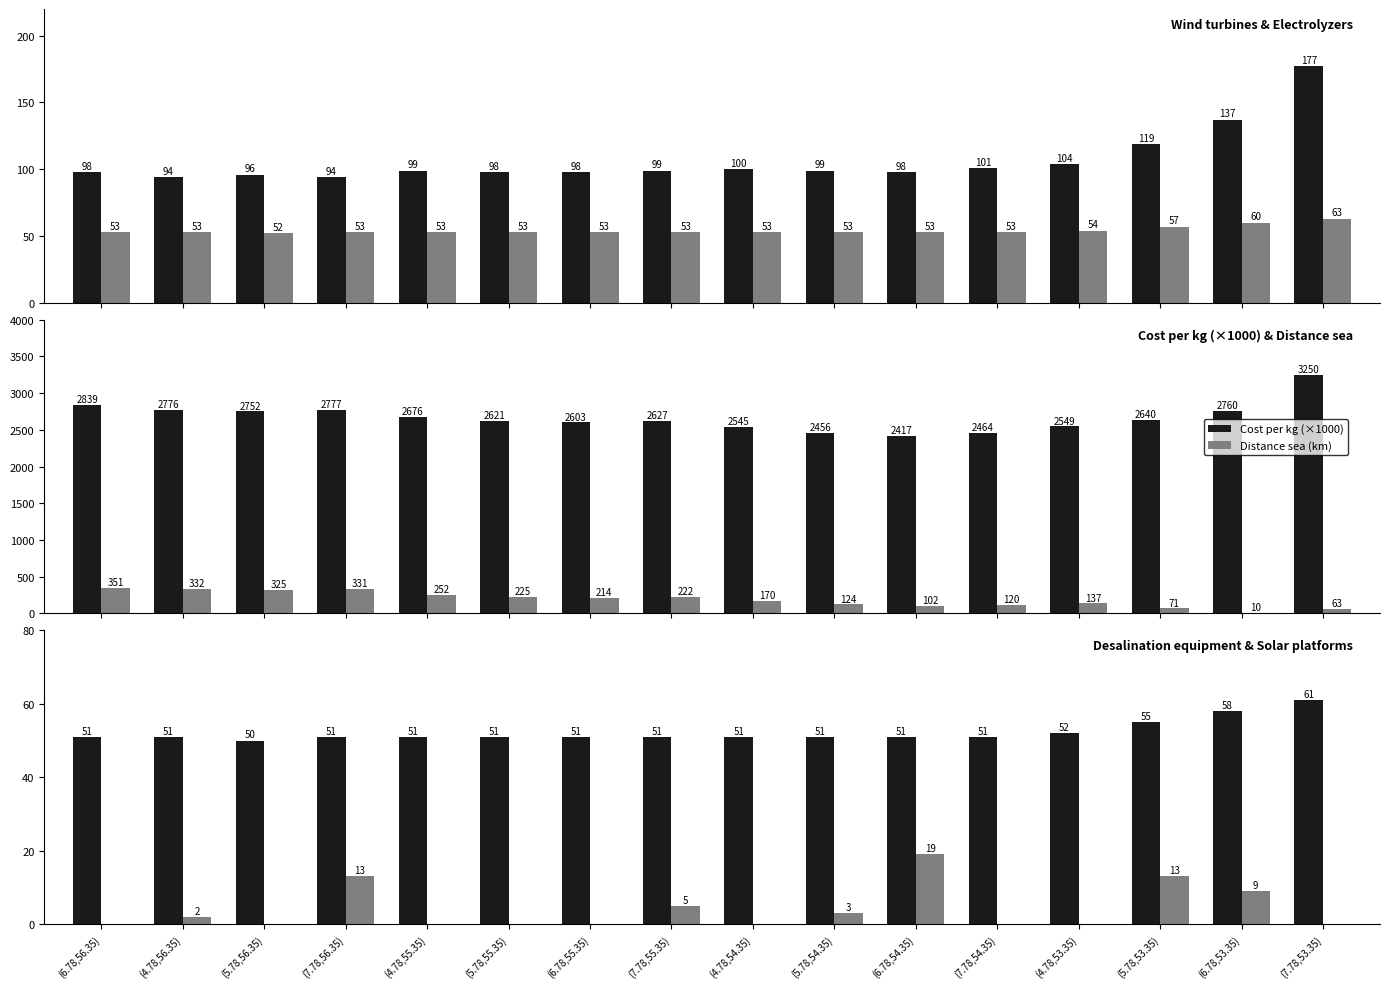

What is the total value across all series at (6.78,53.35)?

3034